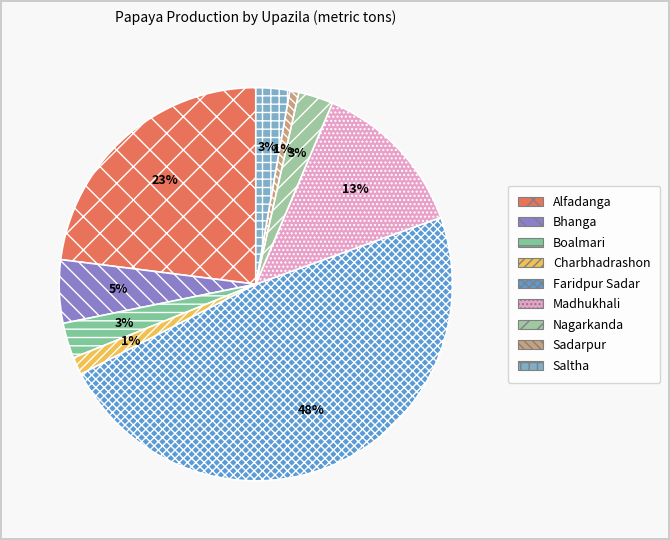

What percentage is NOT represented by Nagarkanda?

97.1%